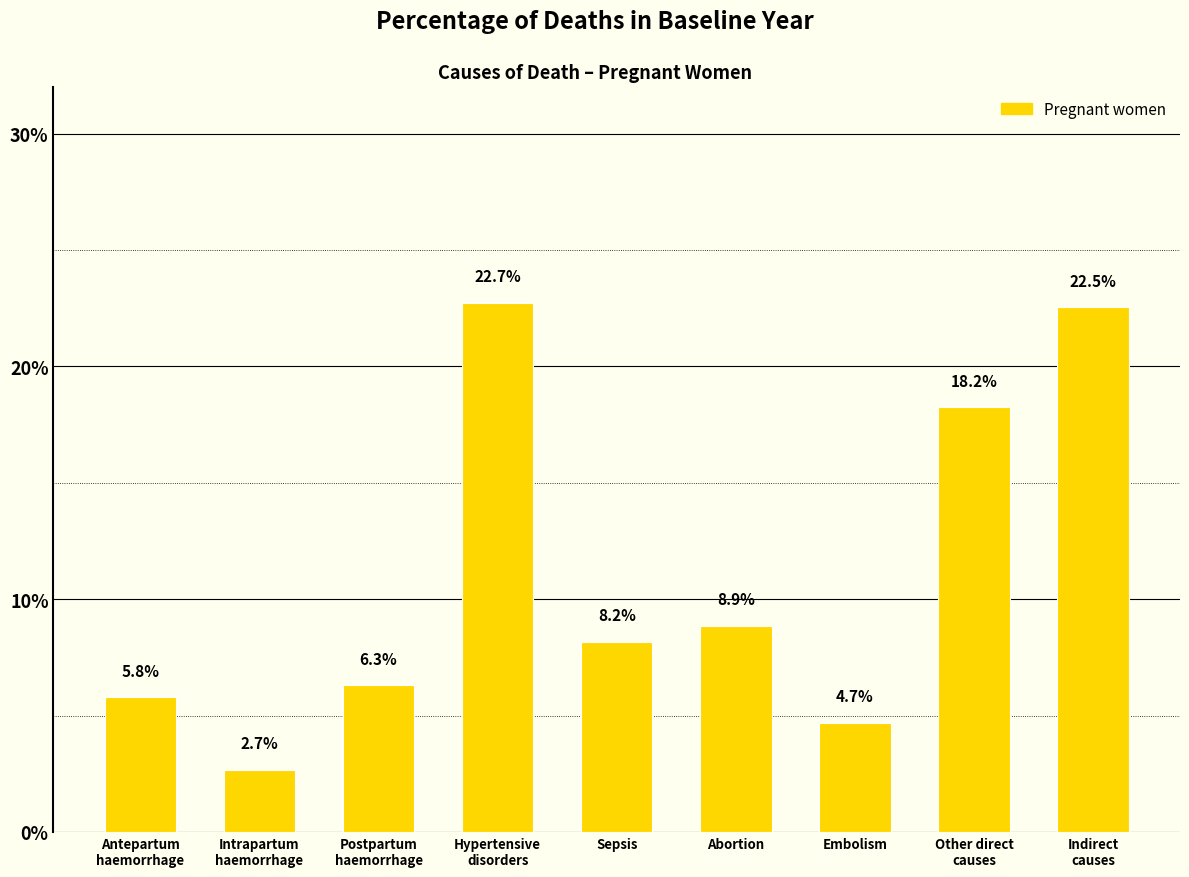

Does the chart contain any negative values?

No